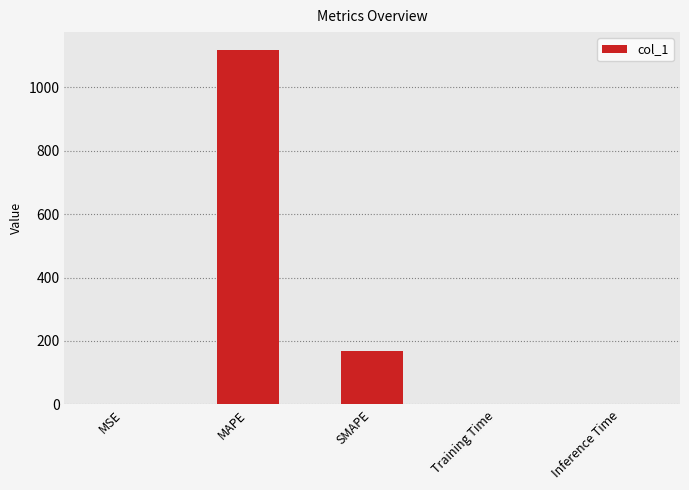

What is the difference between the values at SMAPE and MSE?

169.5